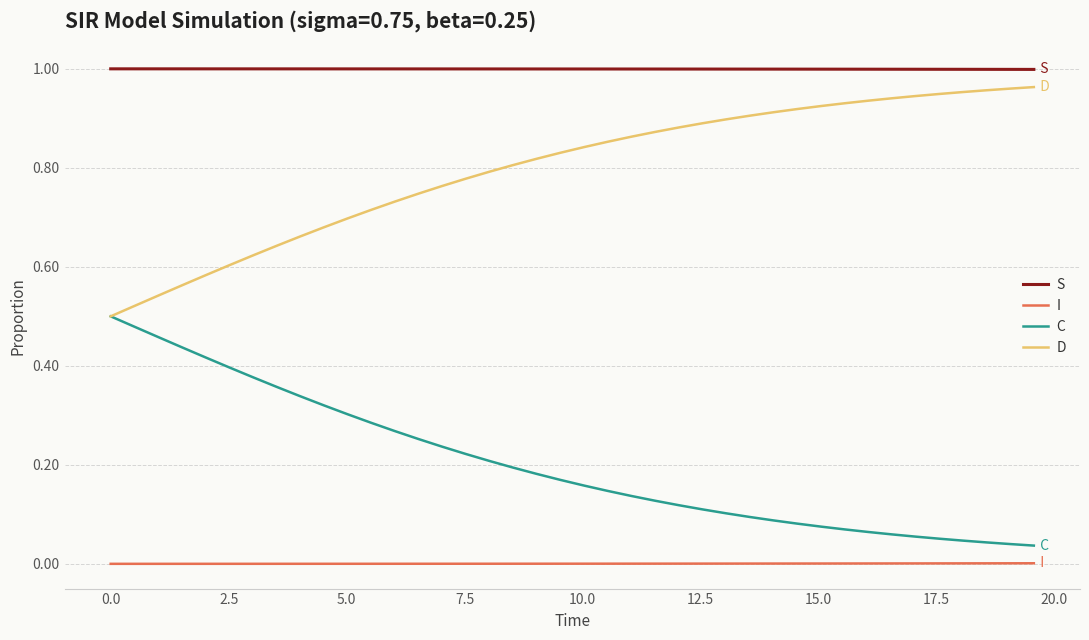

True or false: S and I cross at least once.

False